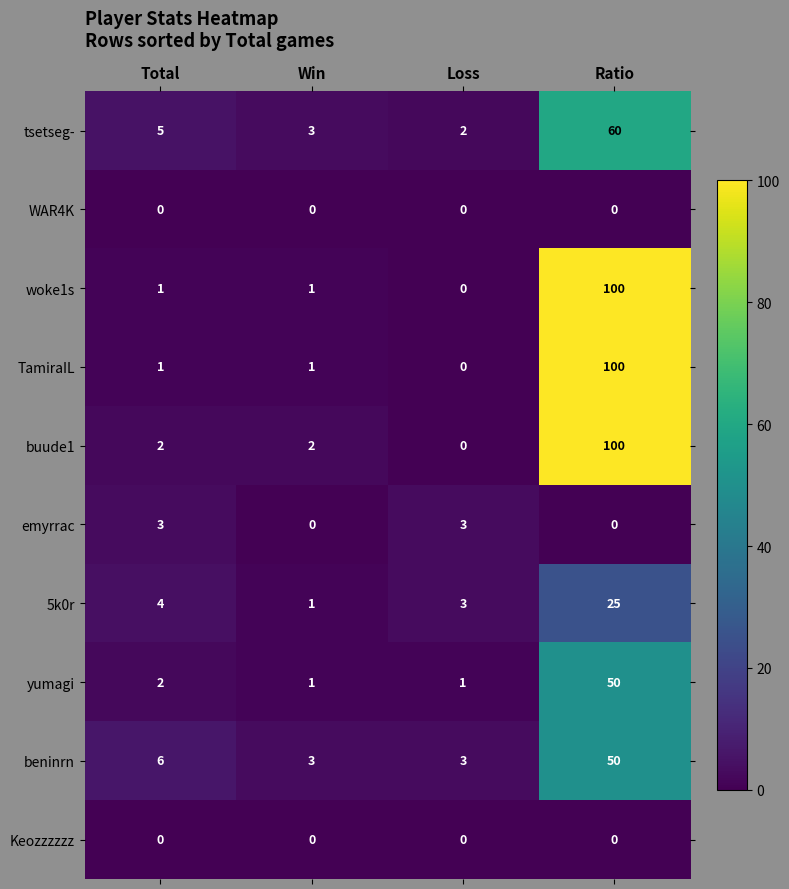

What is the highest value of the tsetseg- series?

60